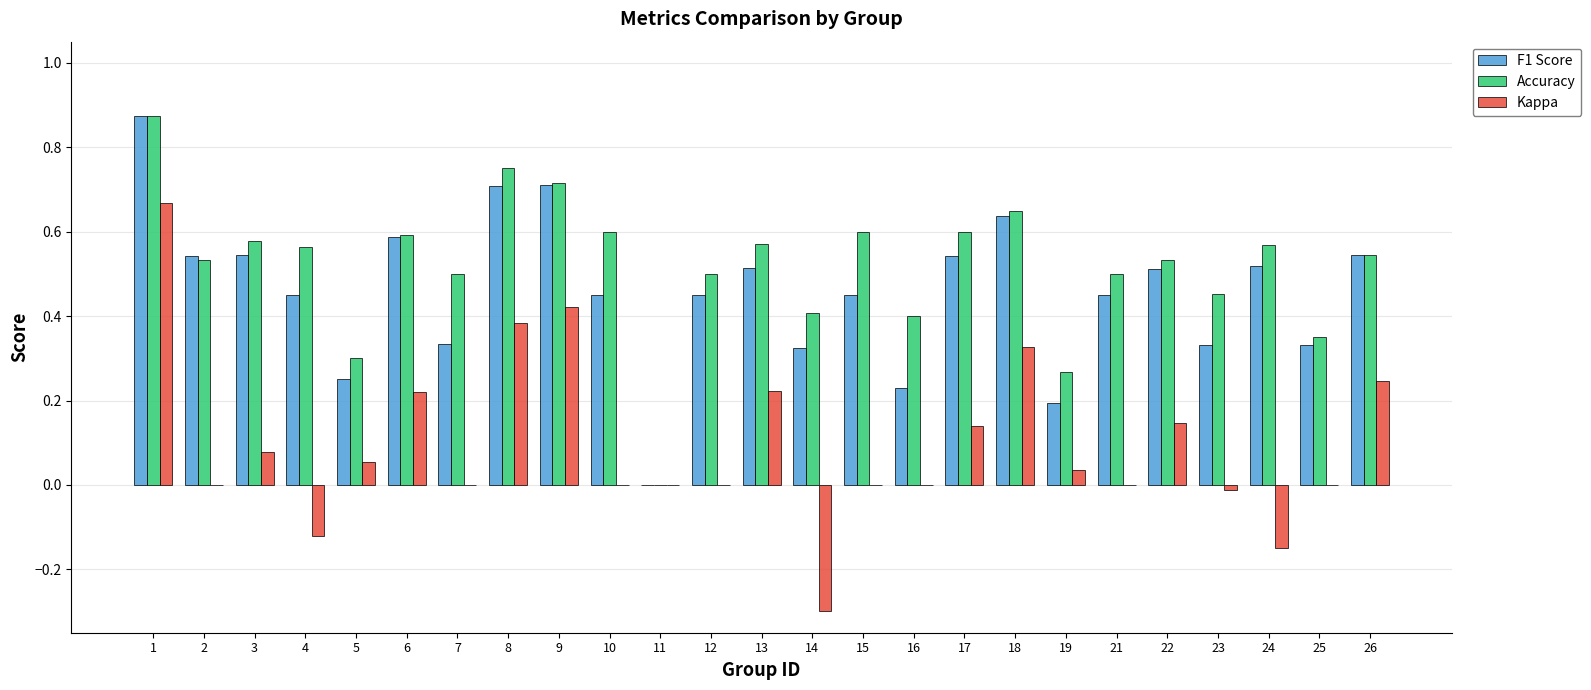

What is the sum of the F1 Score values at 26 and 1?

1.4